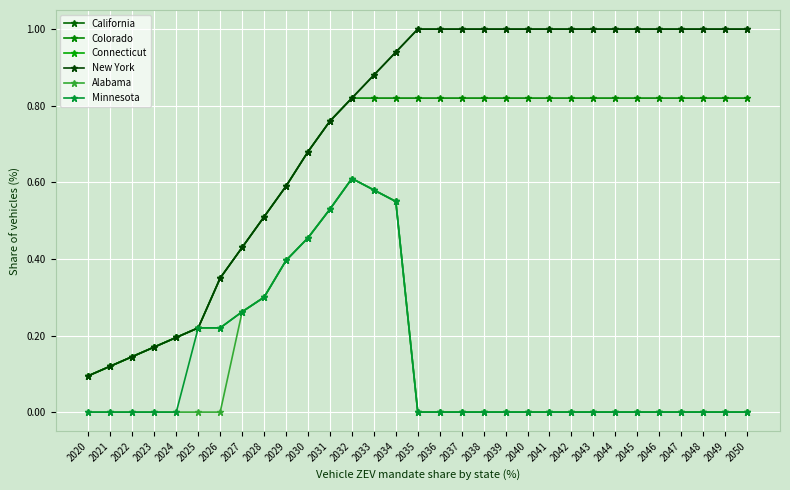

True or false: New York and Alabama cross at least once.

False